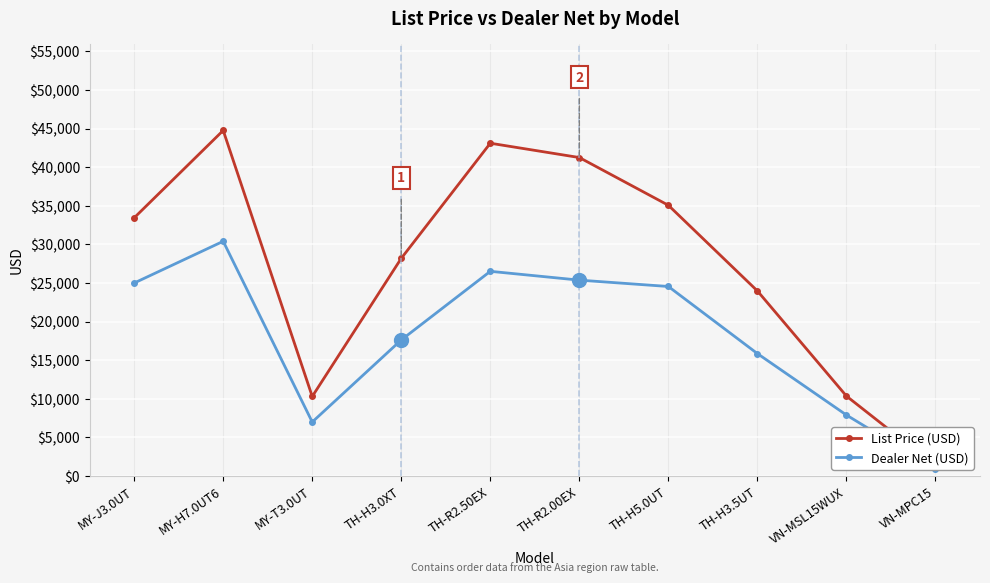

Is it true that Dealer Net (USD) equals 43366.5 at TH-R2.50EX?

False